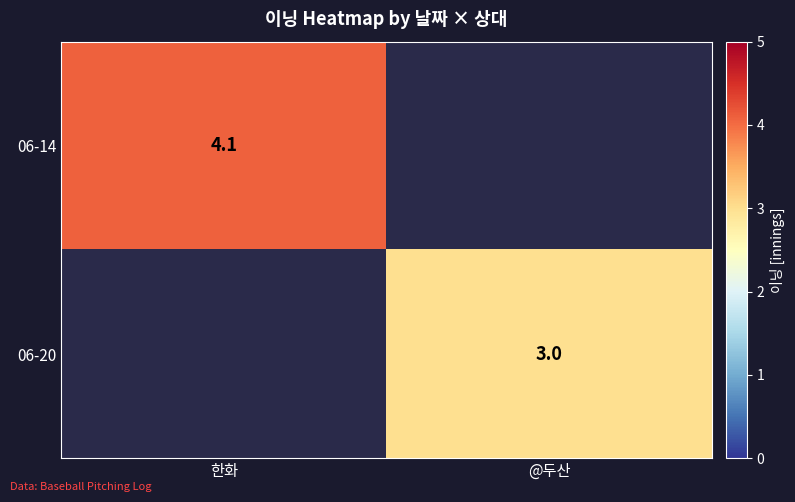

Is it true that 06-20 equals 3.0 at @두산?

True